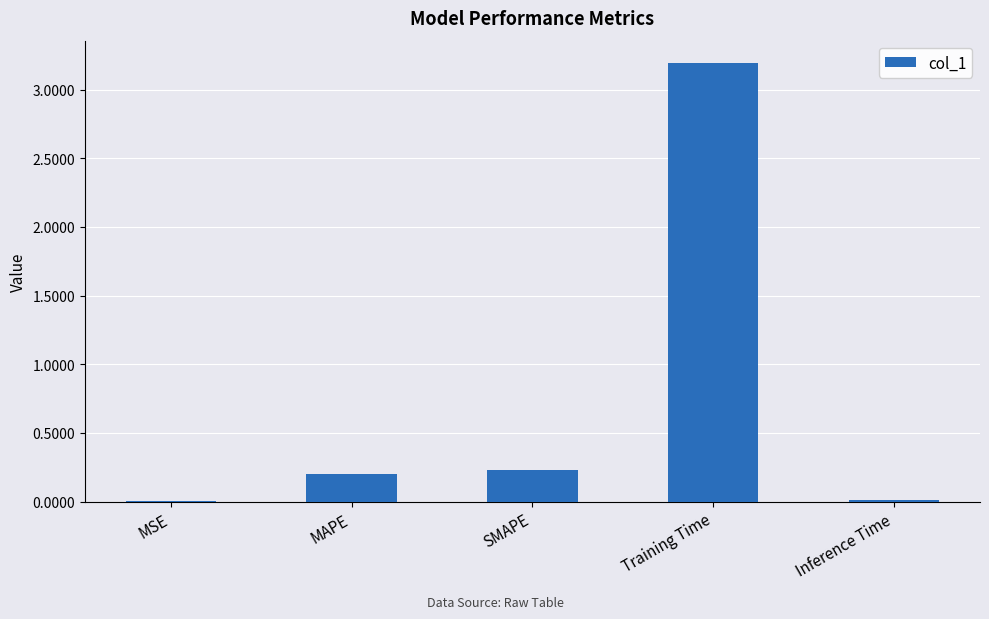

The chart shows a value of 0.0 at MSE. True or false?

True